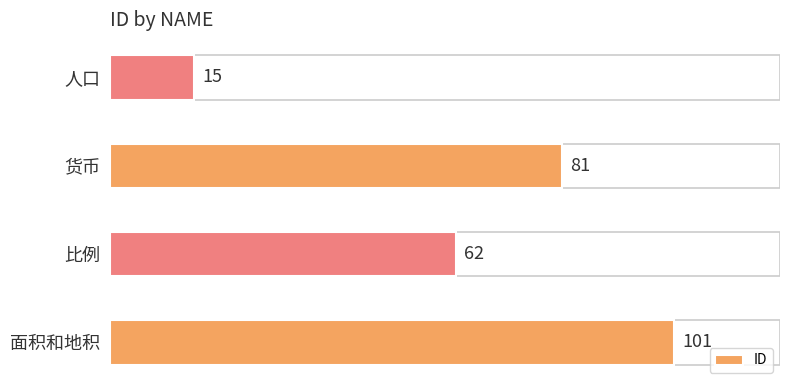

What is the difference between the maximum and minimum values?

86